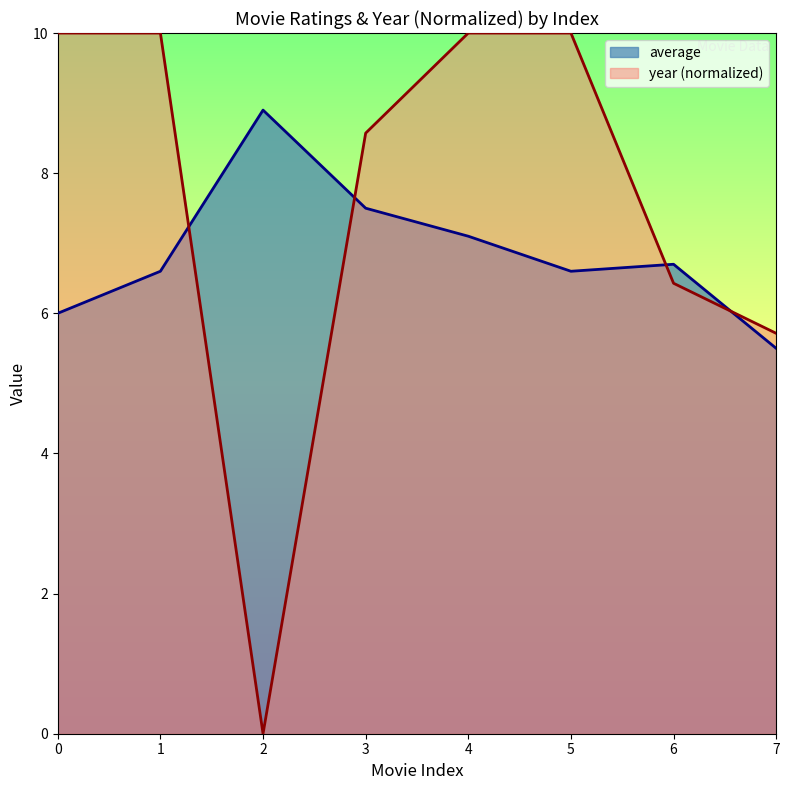

How many data points in average are above 6?

6